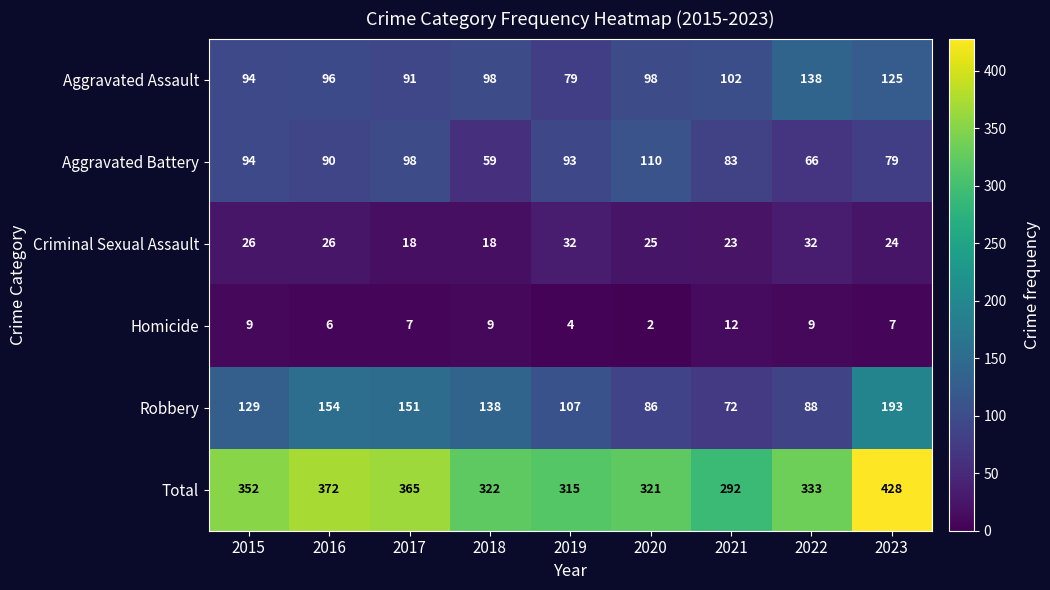

At 2020, list the series in order from largest to smallest.

Total, Aggravated Battery, Aggravated Assault, Robbery, Criminal Sexual Assault, Homicide